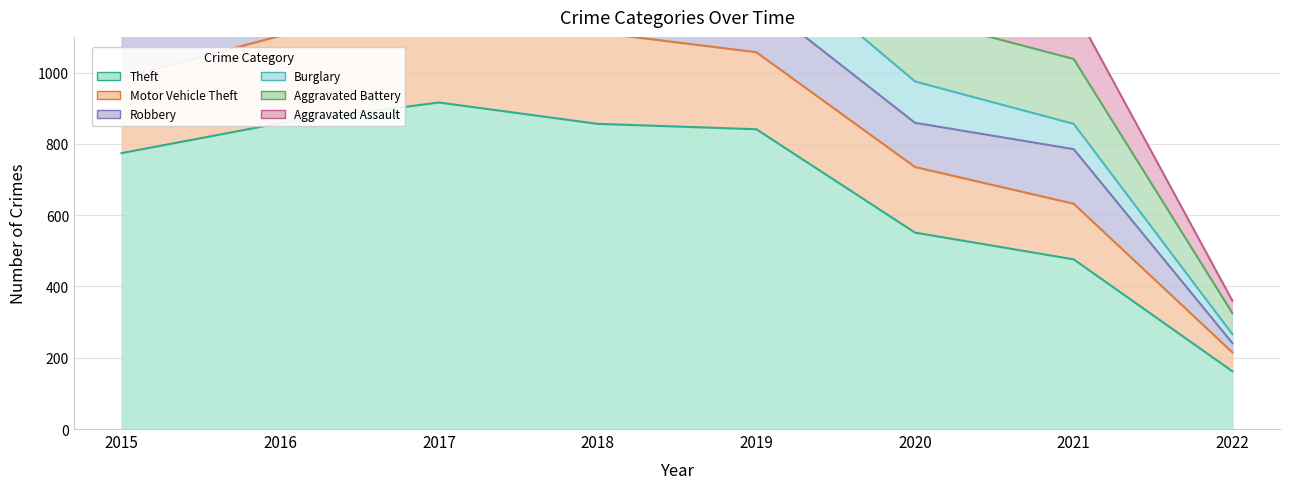

The value of Theft at 2016 is 858. True or false?

True